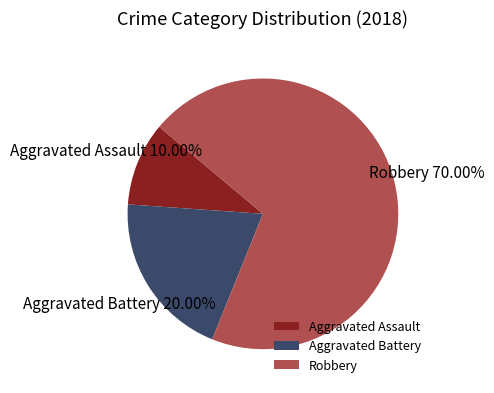

Count the number of slices in the pie.

3